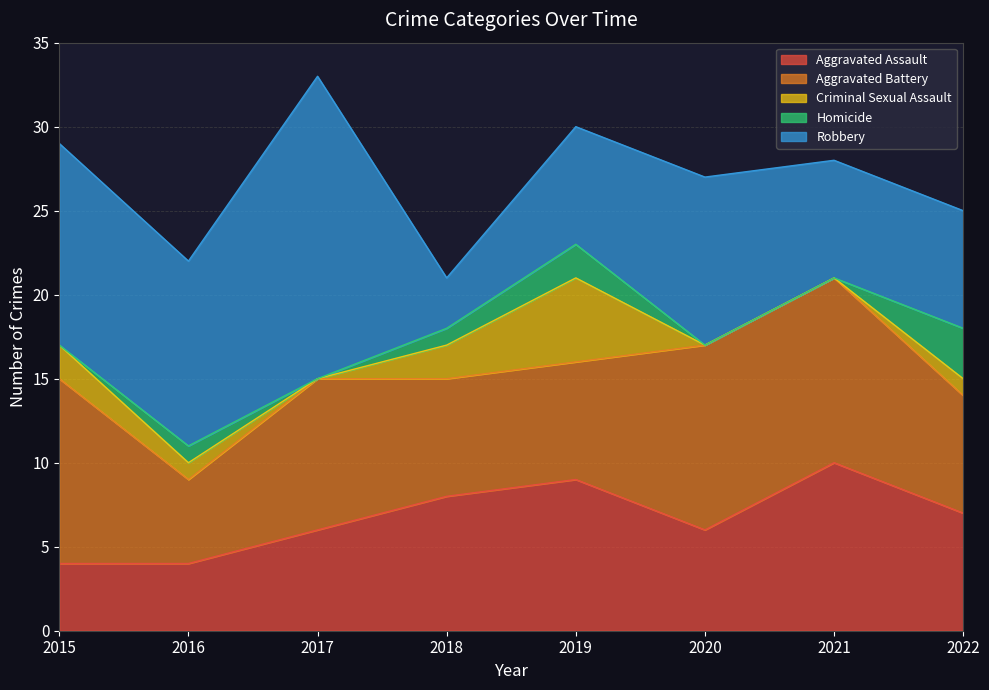

How many values in the Robbery series exceed 10?

3